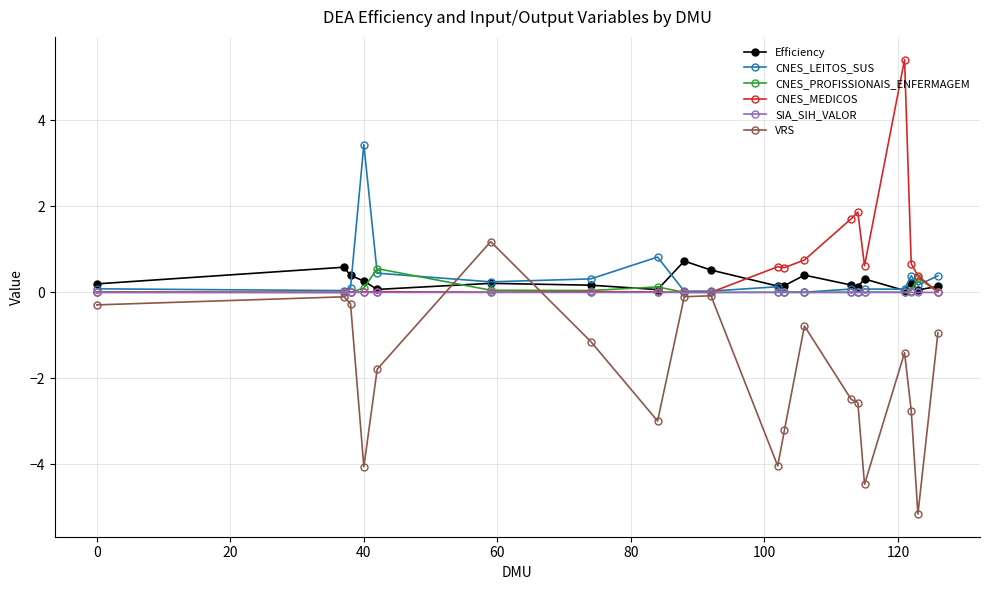

What is the highest value of the CNES_PROFISSIONAIS_ENFERMAGEM series?

0.6